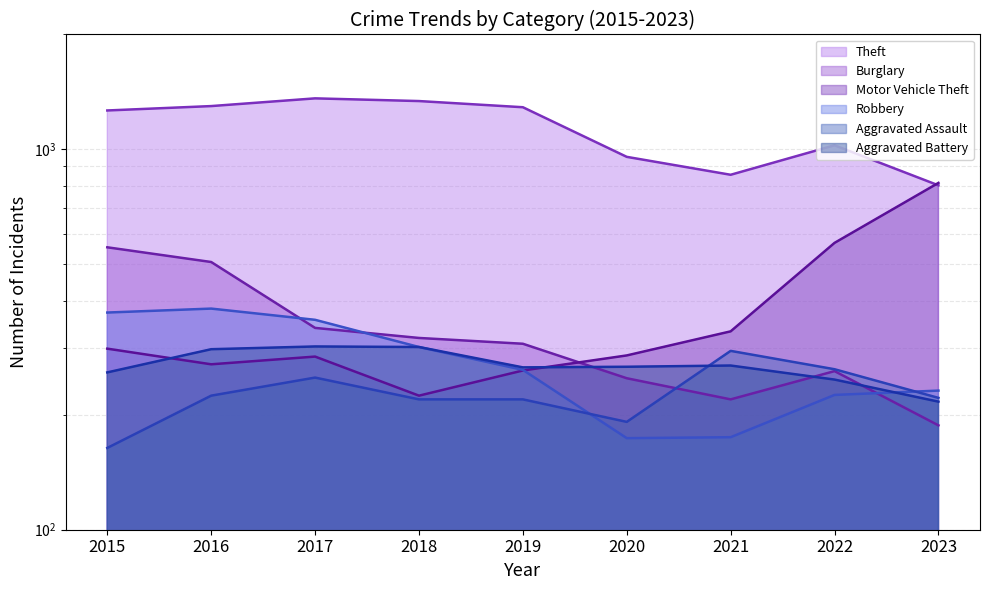

At which category does Aggravated Battery reach its first local valley?

2019